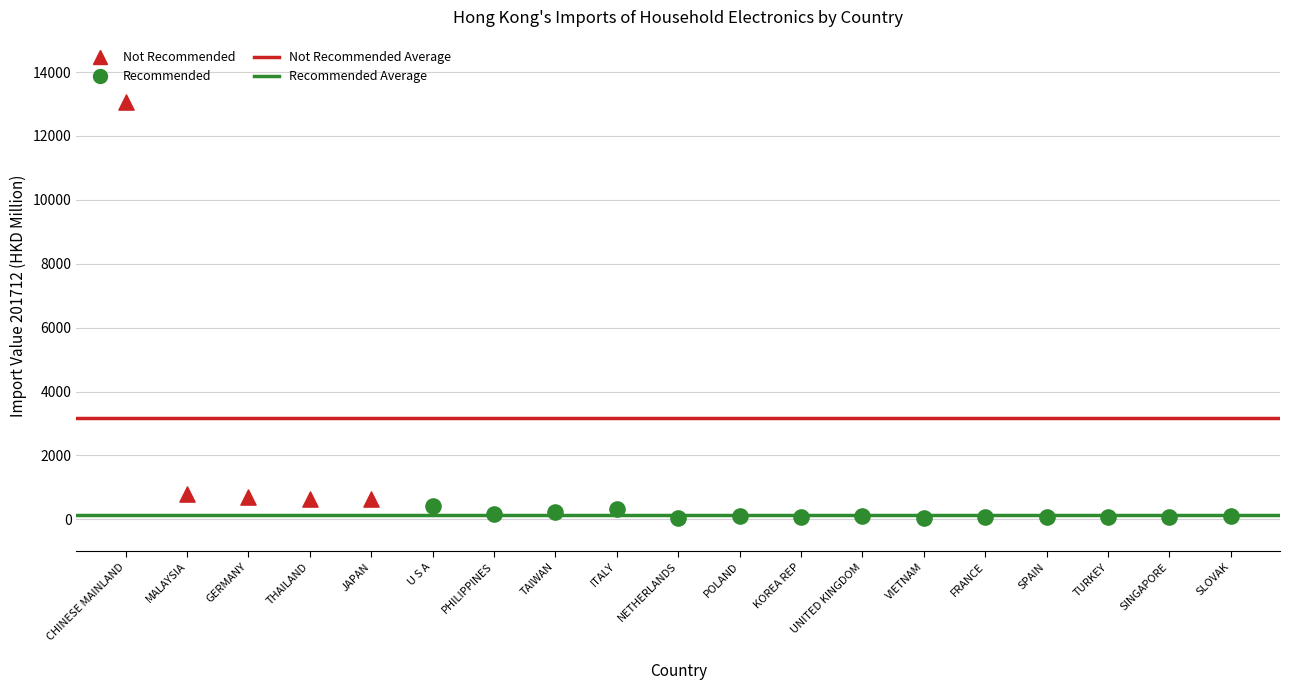

Which series has the widest spread of Y values?

Not Recommended